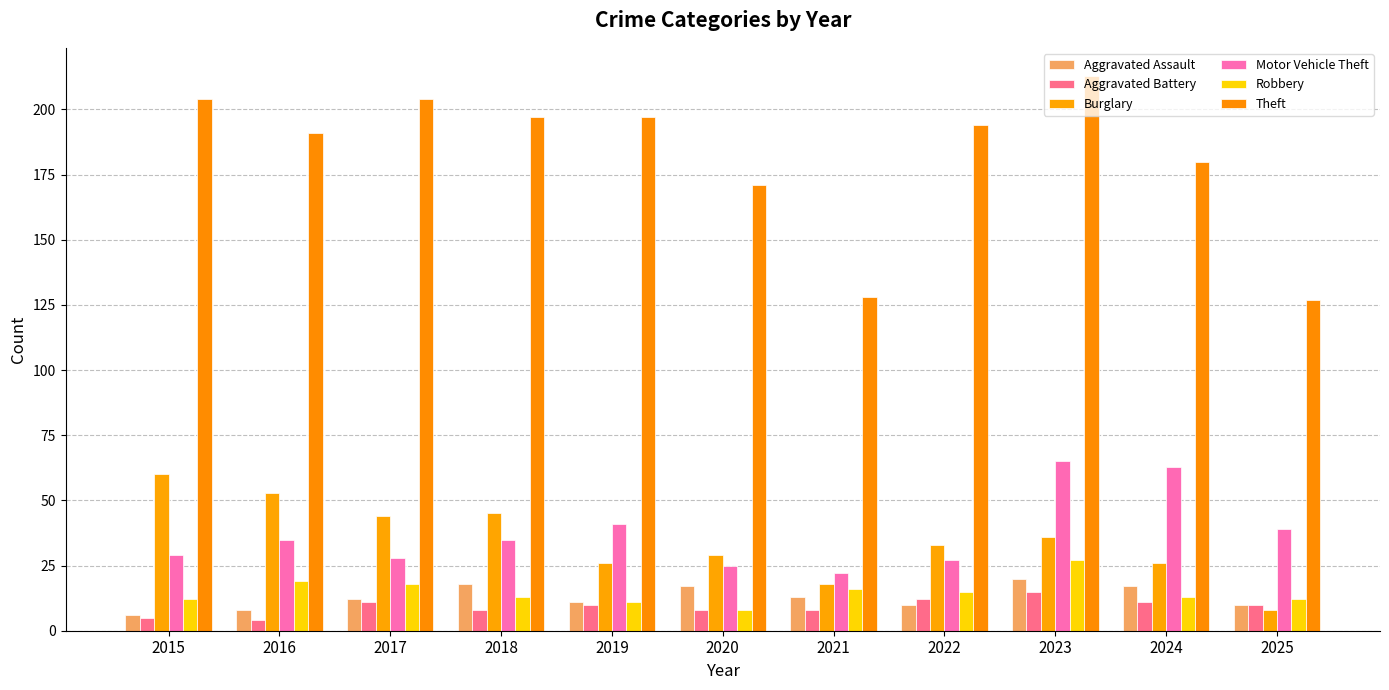

At how many categories does at least one series exceed 37?

11